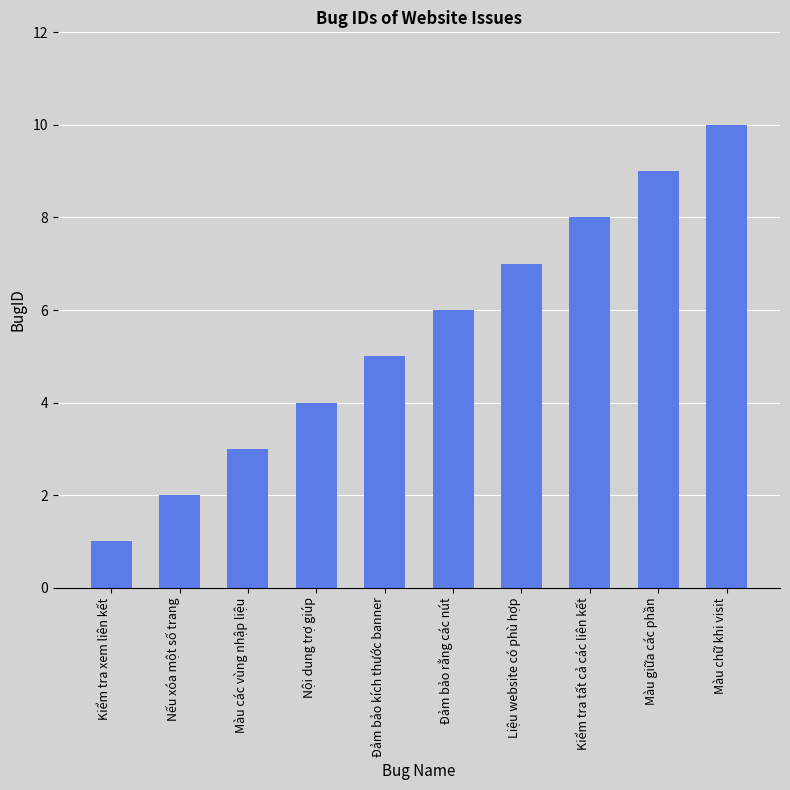

List the labels in order of value, largest first.

Màu chữ khi visit, Màu giữa các phần, Kiểm tra tất cả các liên kết, Liệu website có phù hợp, Đảm bảo rằng các nút, Đảm bảo kích thước banner, Nội dung trợ giúp, Màu các vùng nhập liệu, Nếu xóa một số trang, Kiểm tra xem liên kết